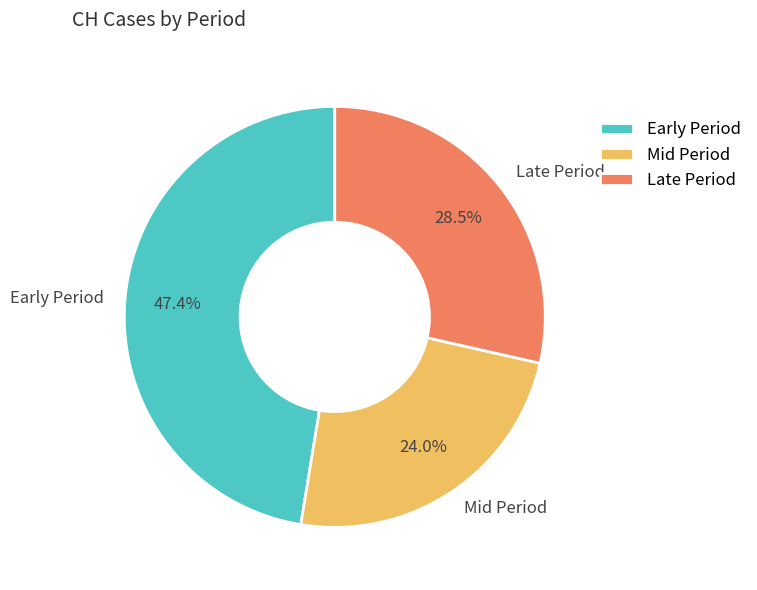

Which has a higher value, Early Period or Mid Period?

Early Period